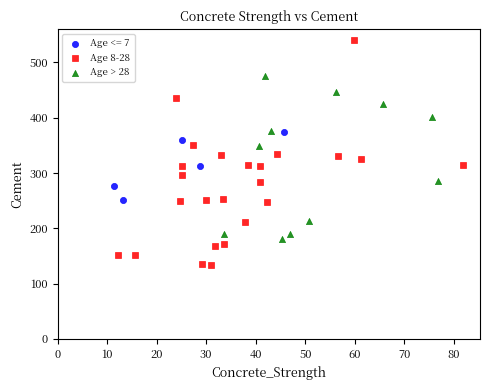

Which series contains the lowest Y value?

Age 8-28